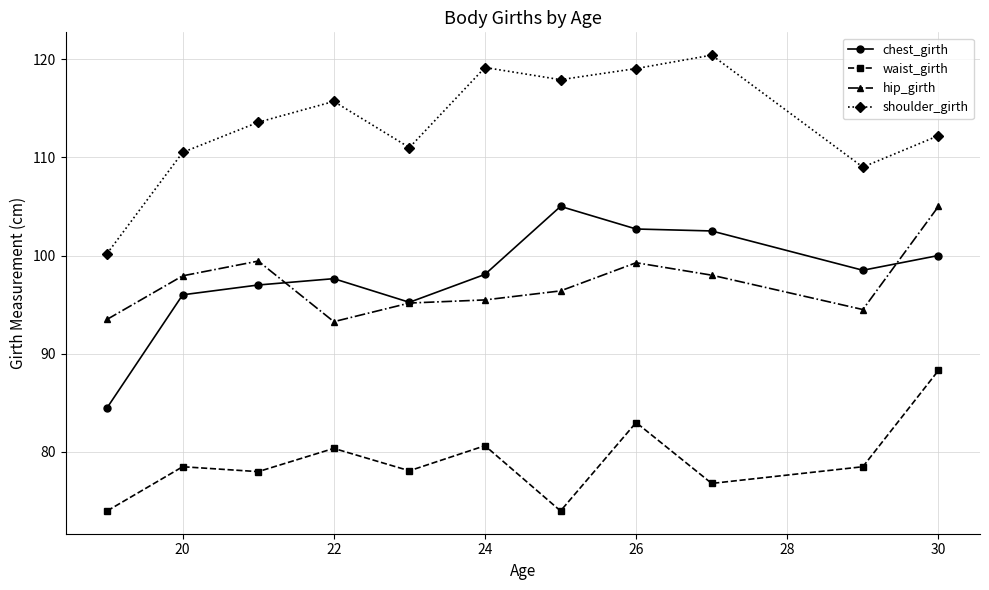

Which series has the largest total across all categories?

shoulder_girth